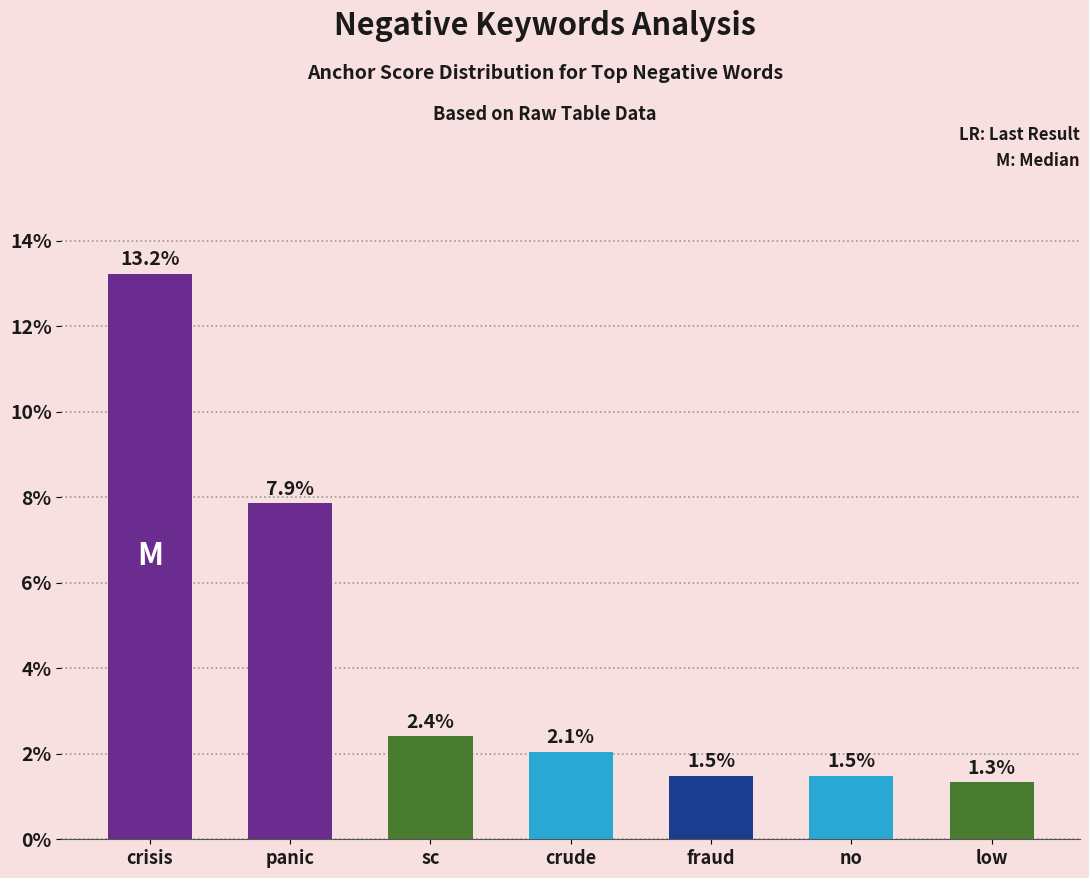

Does the chart contain any negative values?

No